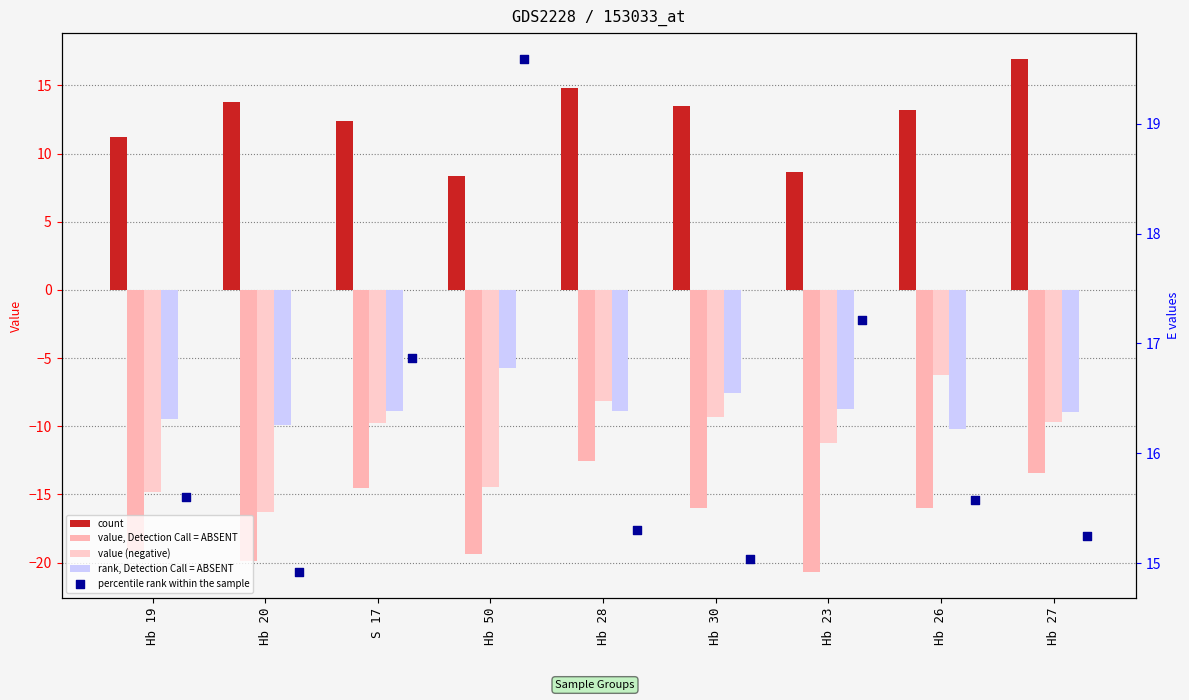

Is the value of E at Hb 20 greater than the value of C at Hb 20?

Yes